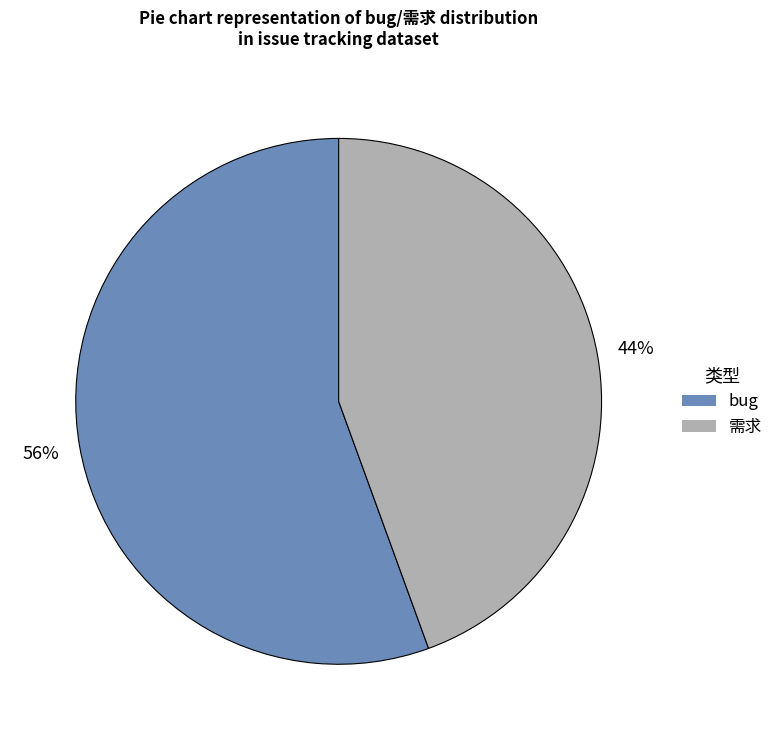

True or false: 需求 accounts for 44% of the total.

True